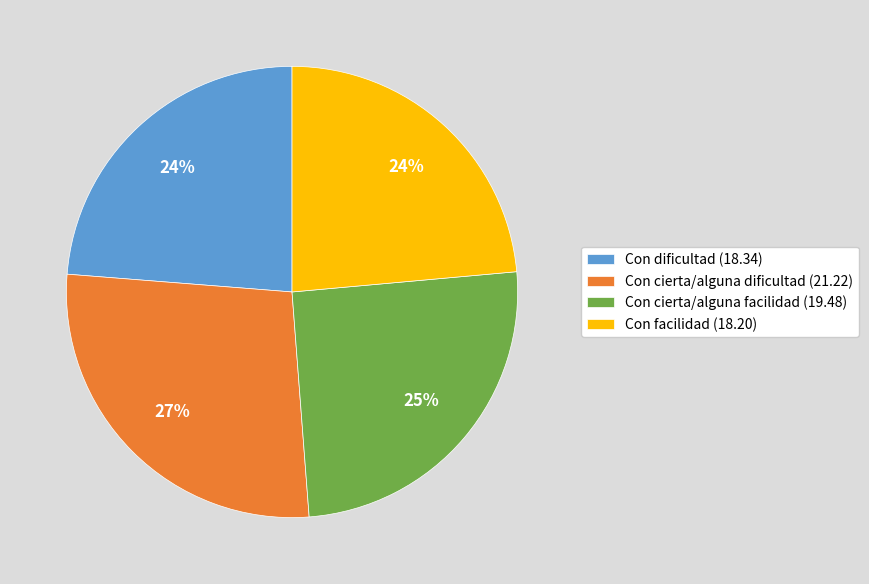

True or false: Con dificultad (18.34) accounts for 24% of the total.

True